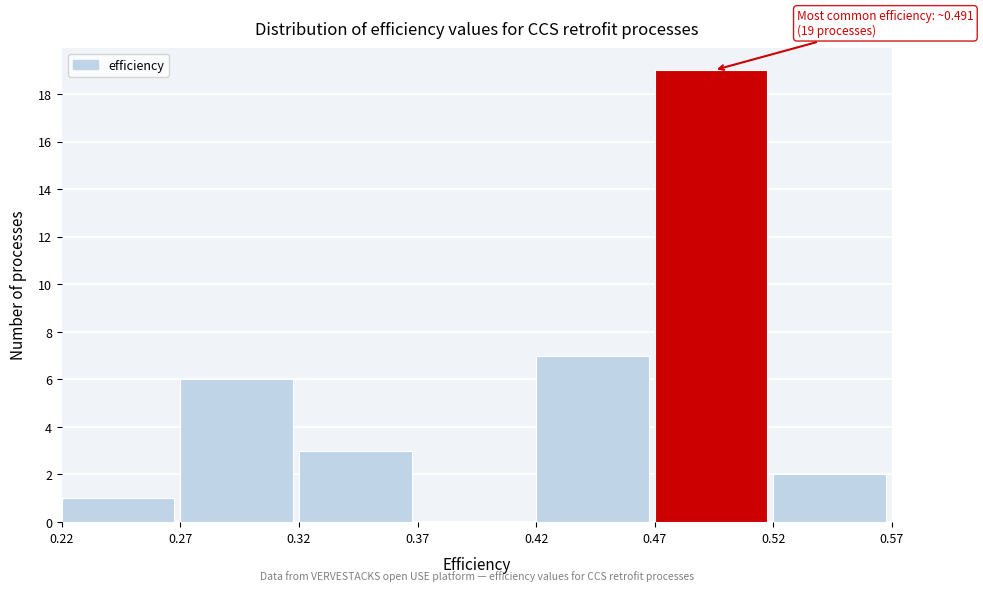

Over which range of the x-axis is the bar tallest?

0.47 to 0.52